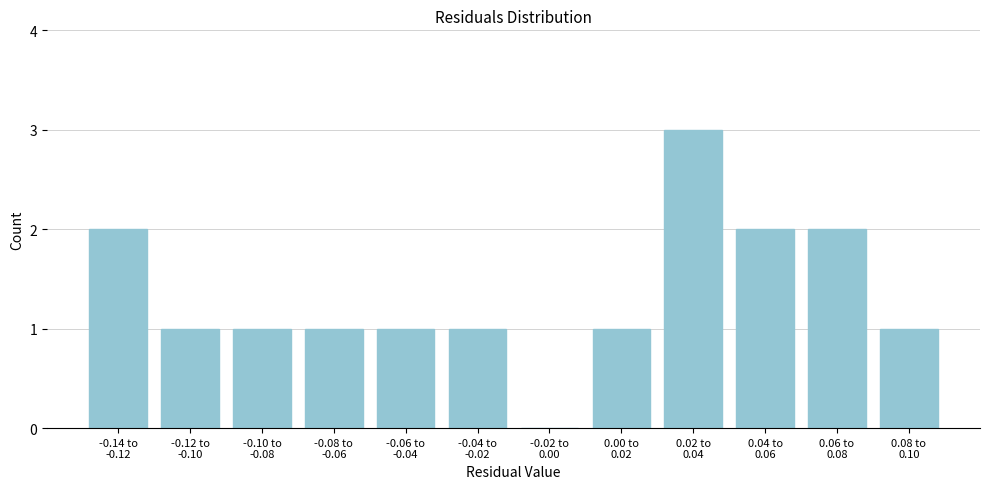

What is the sum of all values?

16